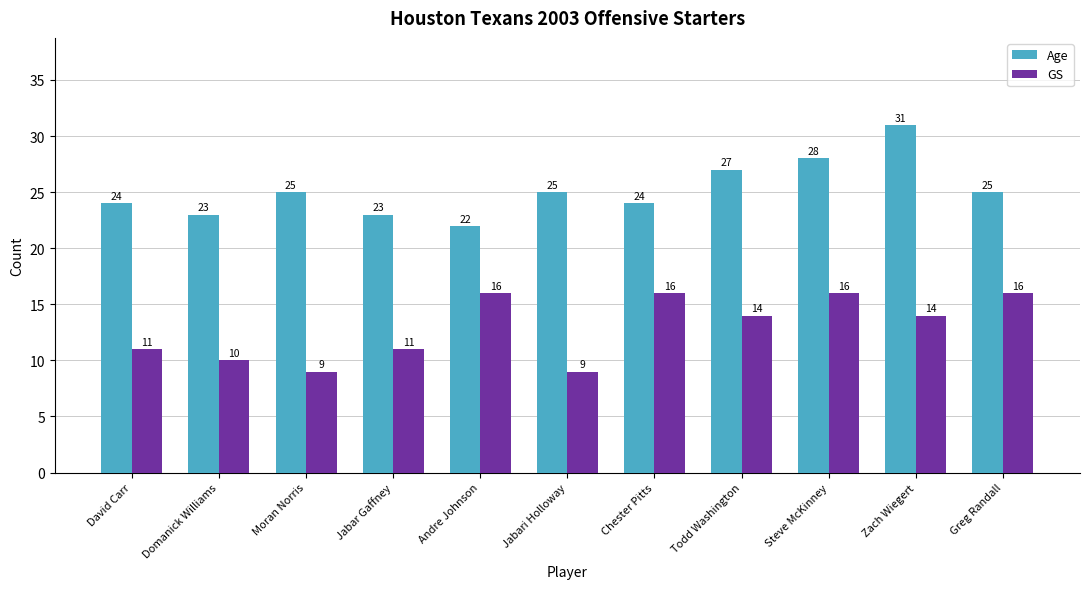

How many groups of bars are there?

11